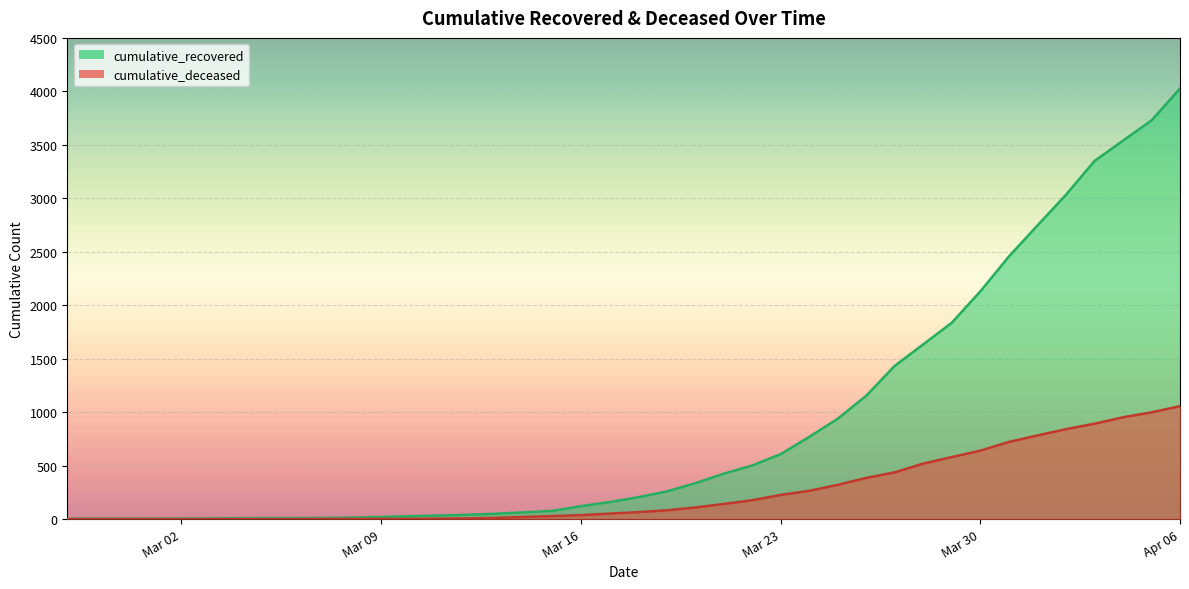

True or false: cumulative_recovered has more than 0 points higher than both neighbors.

False